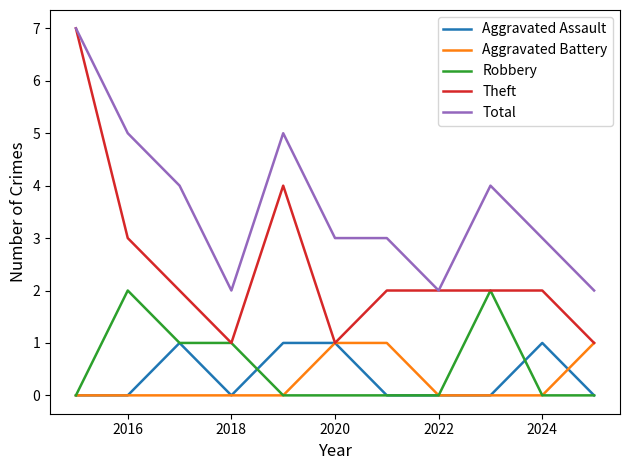

What is the highest value of the Total series?

7